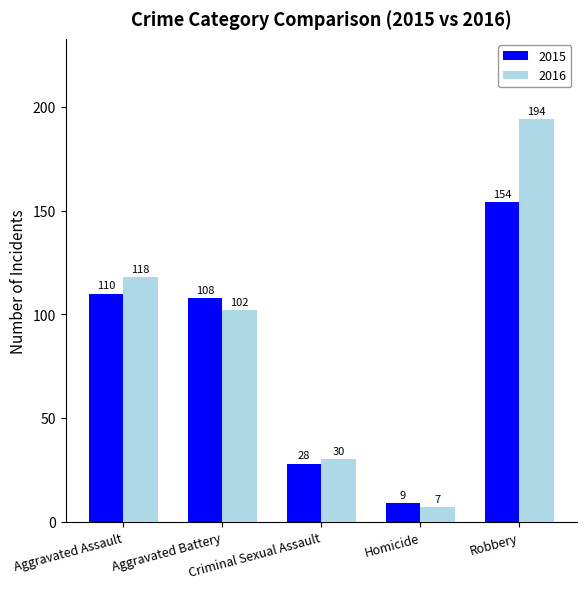

Reading left to right, what are all the values shown in this chart?

2015: 110	108	28	9	154
2016: 118	102	30	7	194